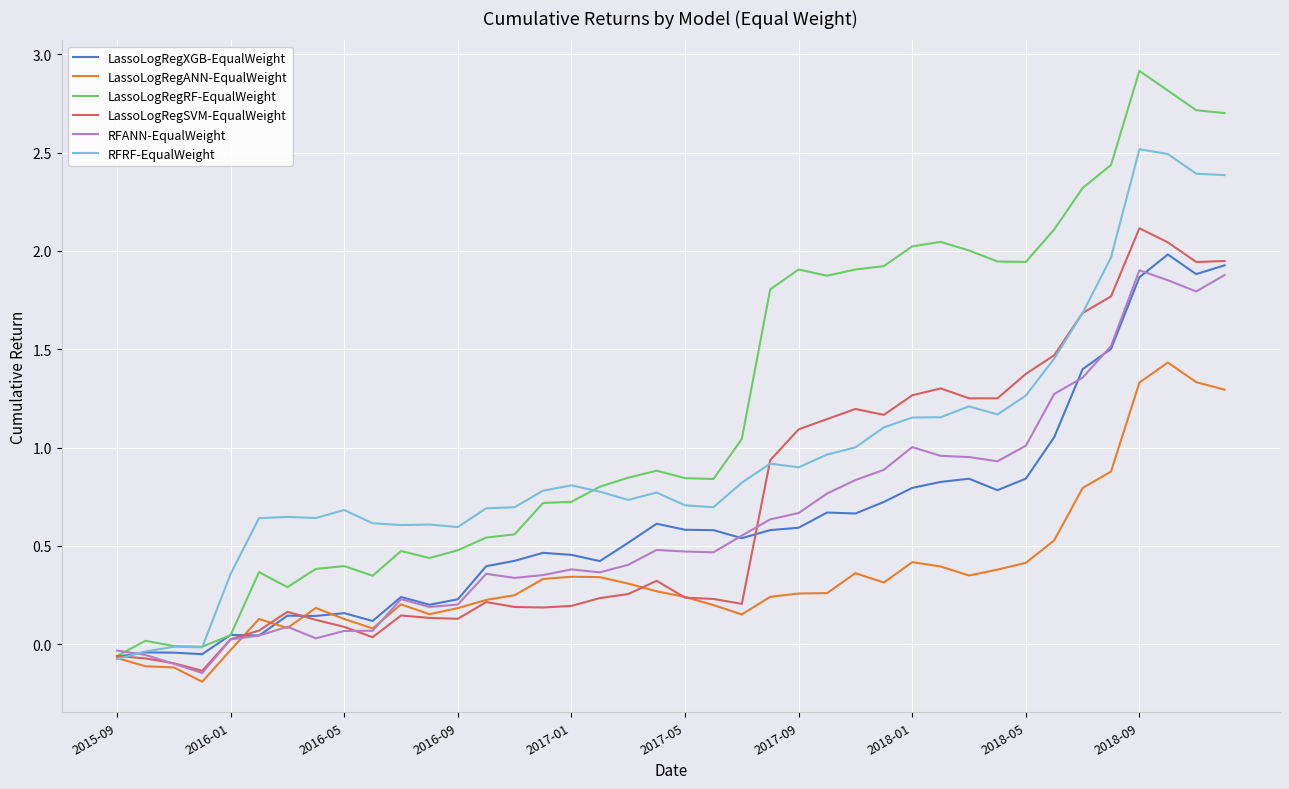

Which series has the largest total across all categories?

LassoLogRegRF-EqualWeight